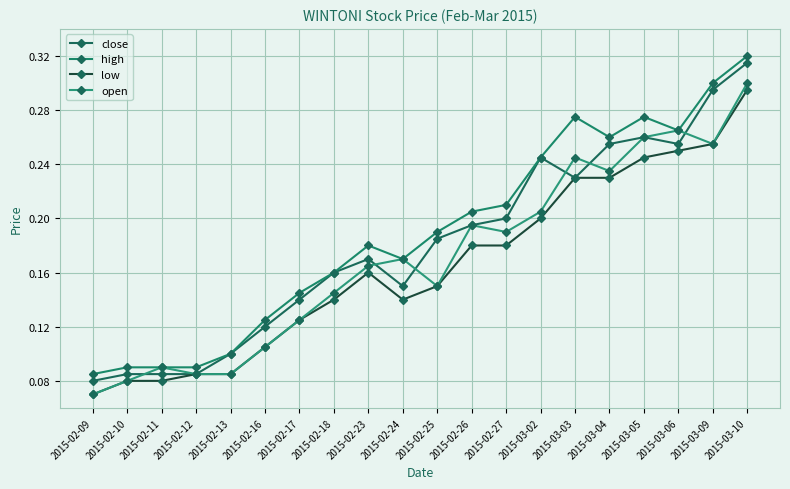

What are all the series names shown in the legend?

close, high, low, open